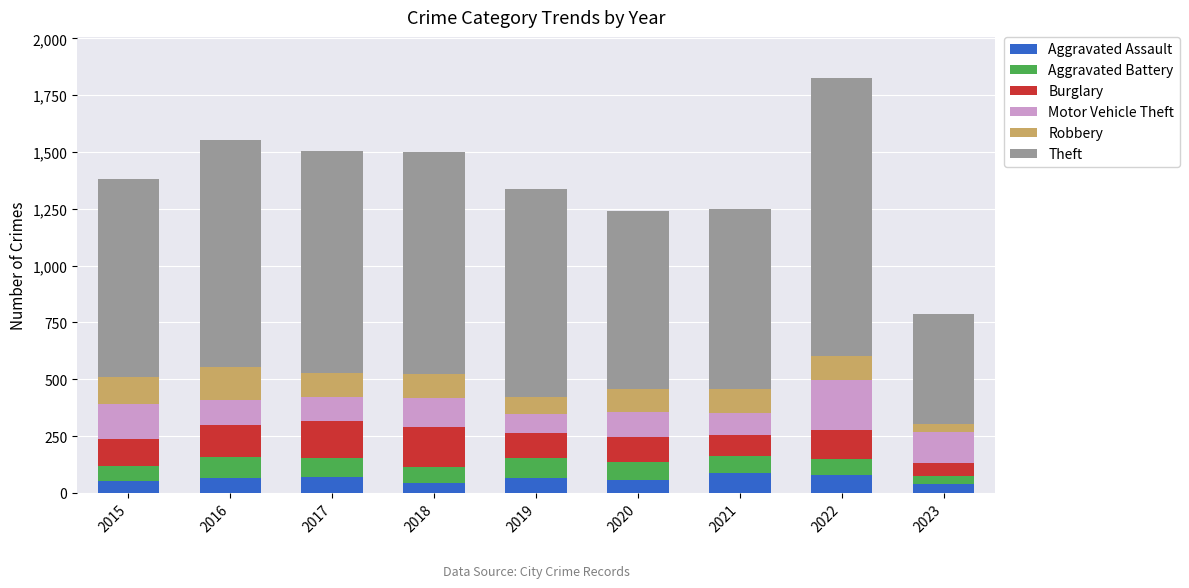

Are the bars horizontal?

No